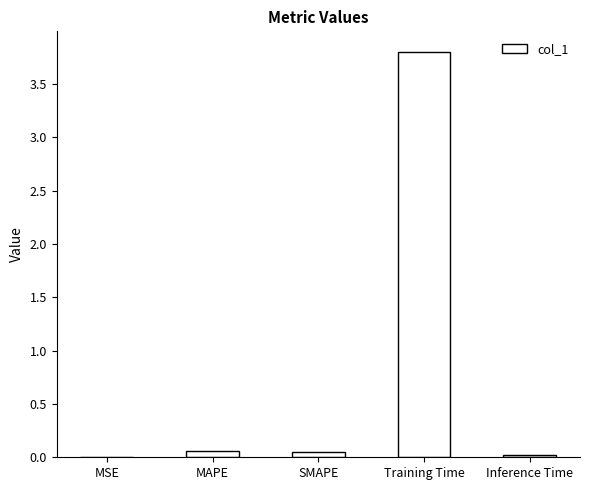

What is the change in value from Training Time to Inference Time?

-3.8